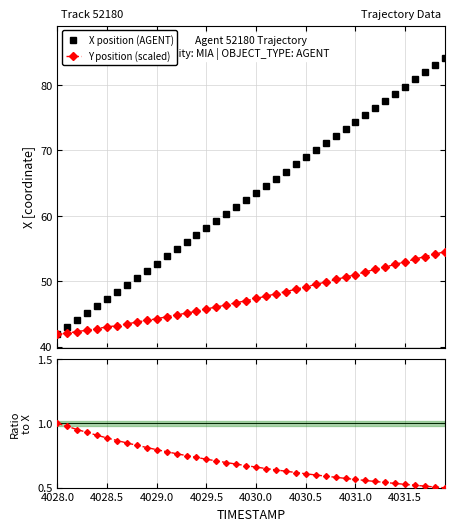

What is the difference between the second highest and minimum values in the Y position (scaled) series?

12.3